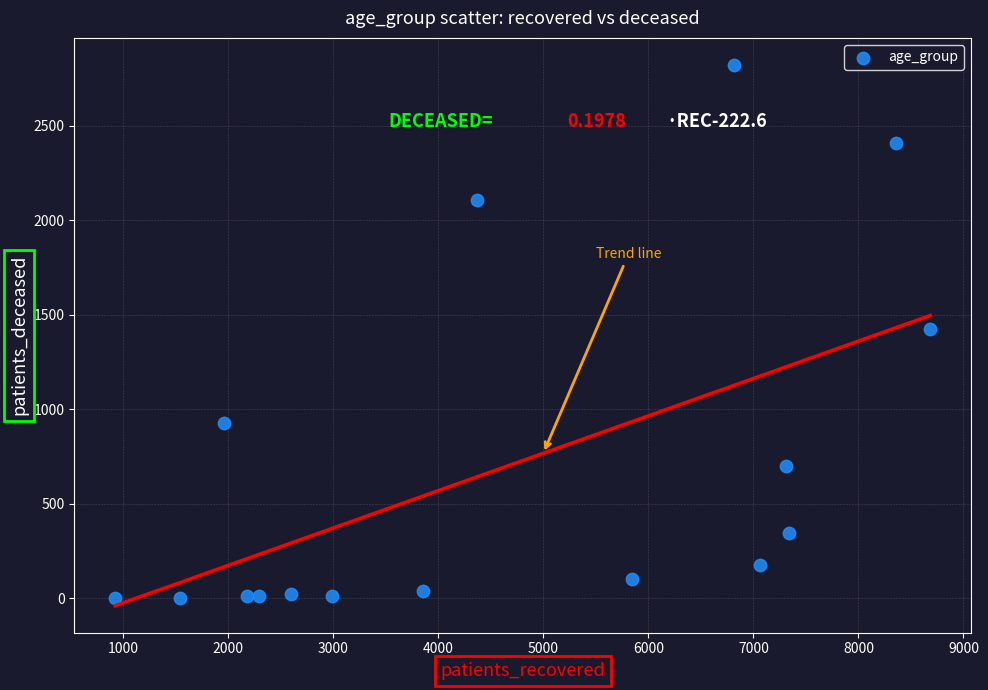

What is the range of X values (max minus min)?

7760